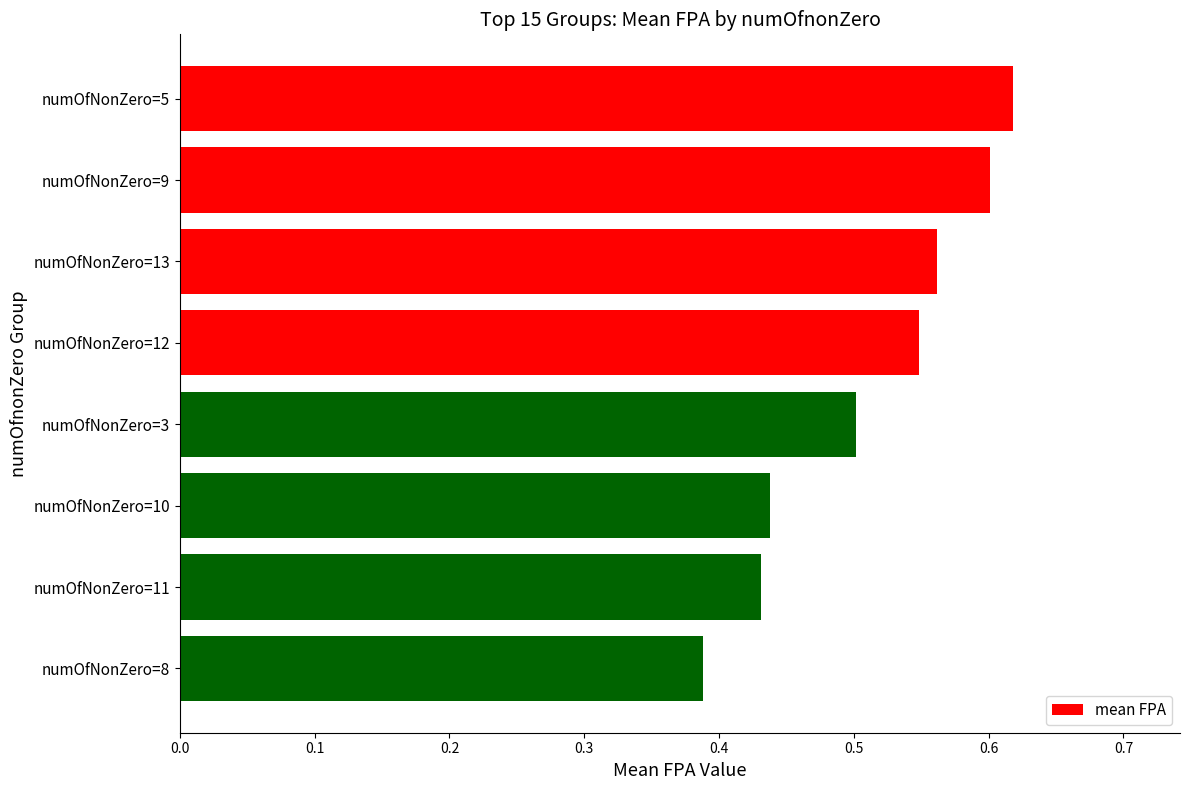

The chart shows a value of 0.9 at numOfNonZero=3. True or false?

False